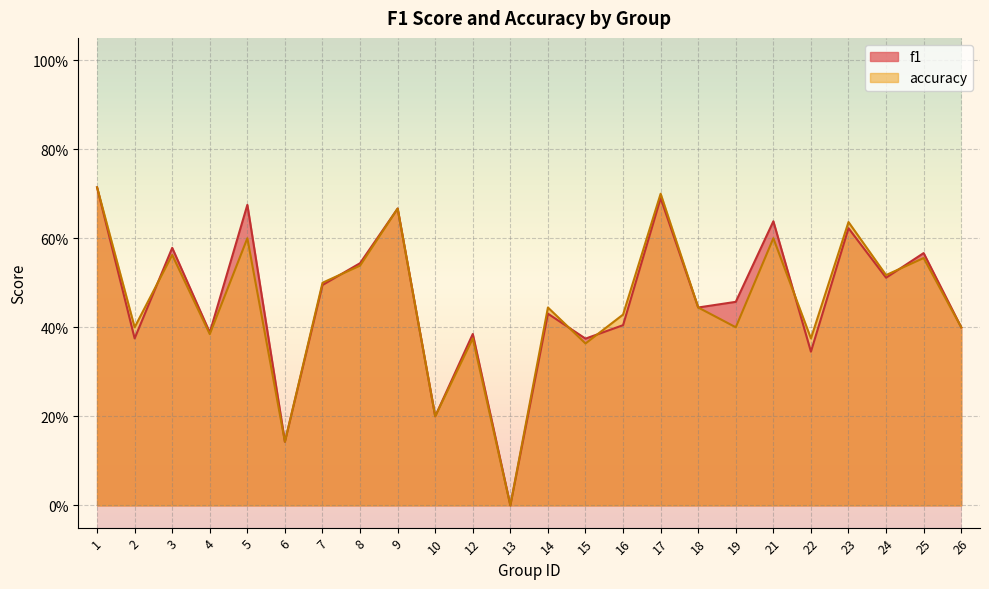

The f1 series shows 0.4 at 13. True or false?

False